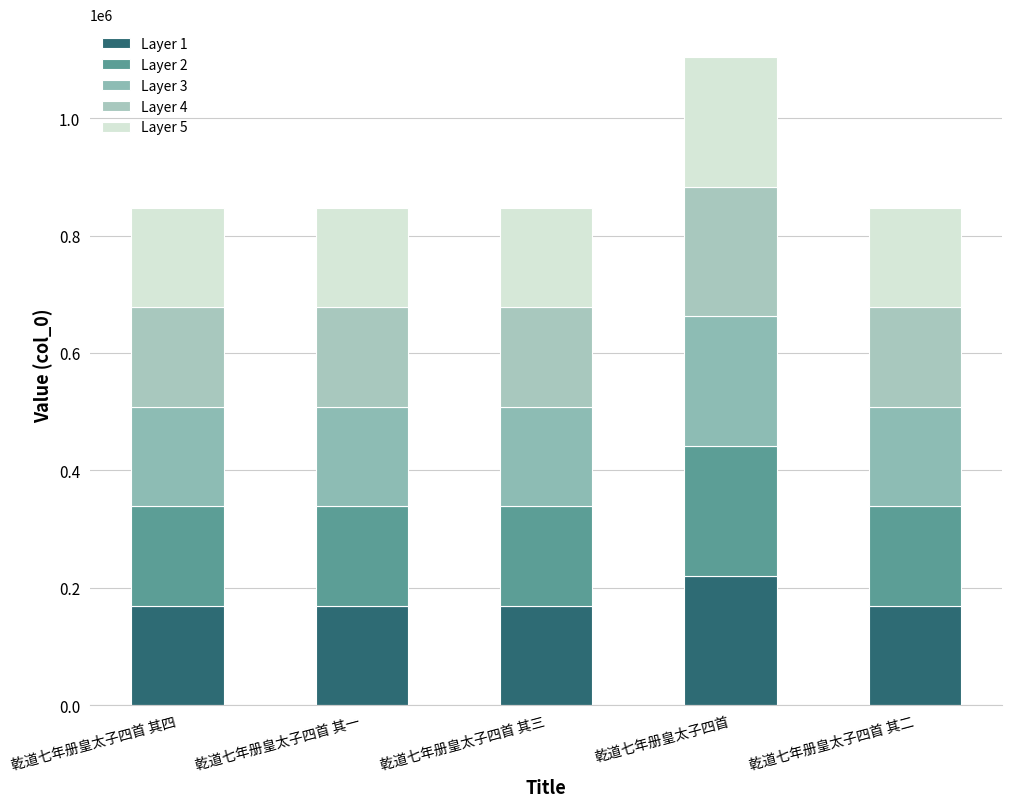

Are the bars grouped side by side (vs. stacked)?

No